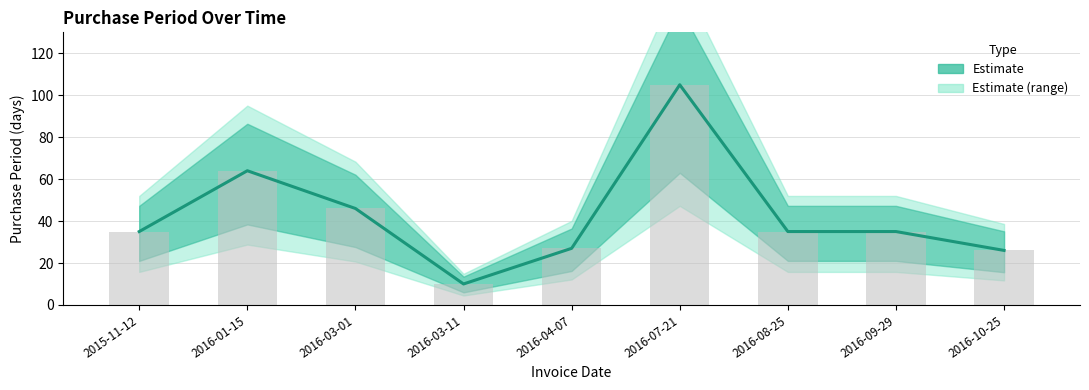

Reading left to right, extract all data points from this chart.

2015-11-12=35	2016-01-15=64	2016-03-01=46	2016-03-11=10	2016-04-07=27	2016-07-21=105	2016-08-25=35	2016-09-29=35	2016-10-25=26